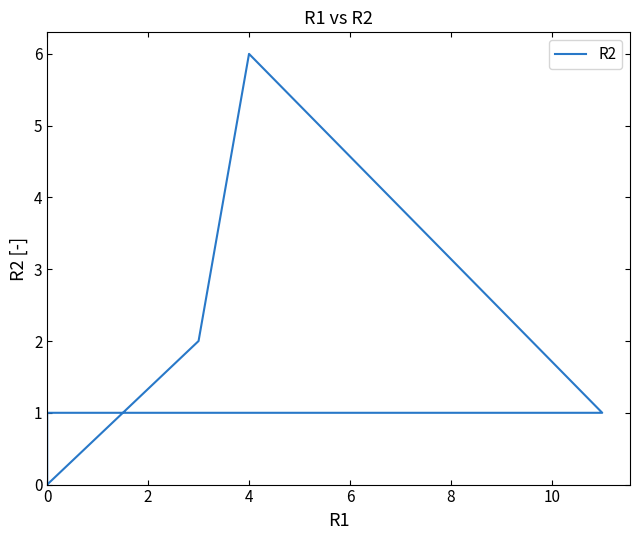

What is the maximum value shown in the chart?

6